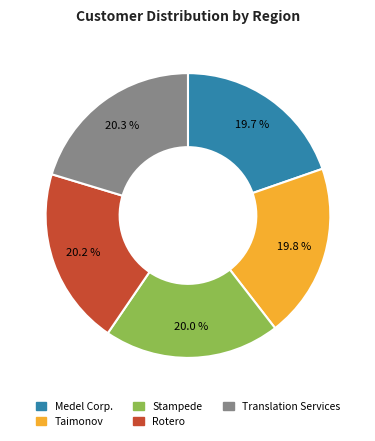

To the nearest percent, what is the combined percentage of Stampede and Medel Corp.?

40%